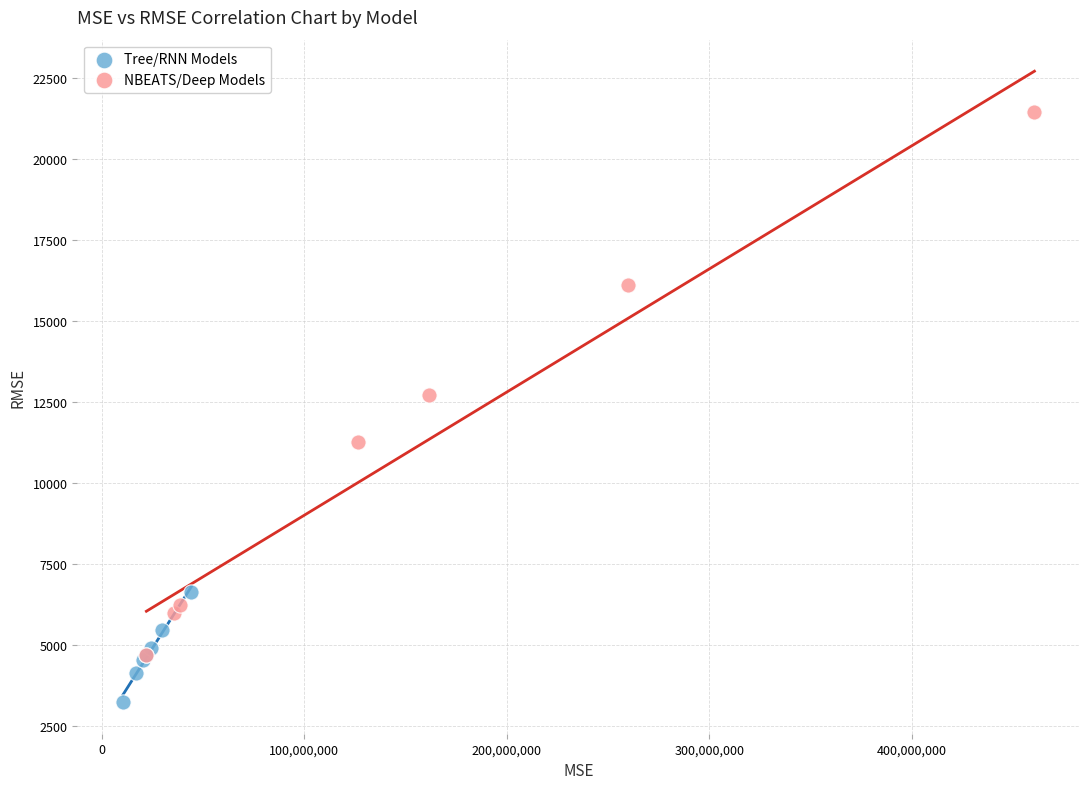

Which series has the widest spread of Y values?

NBEATS/Deep Models